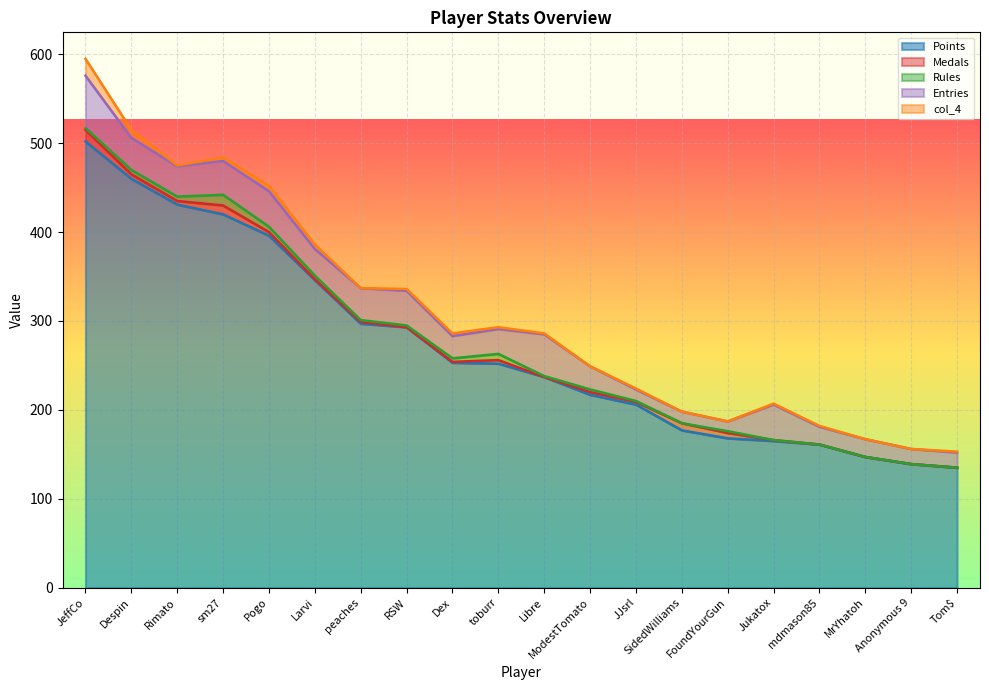

Rank the series by their maximum value, from lowest to highest.

Rules, Medals, col_4, Entries, Points